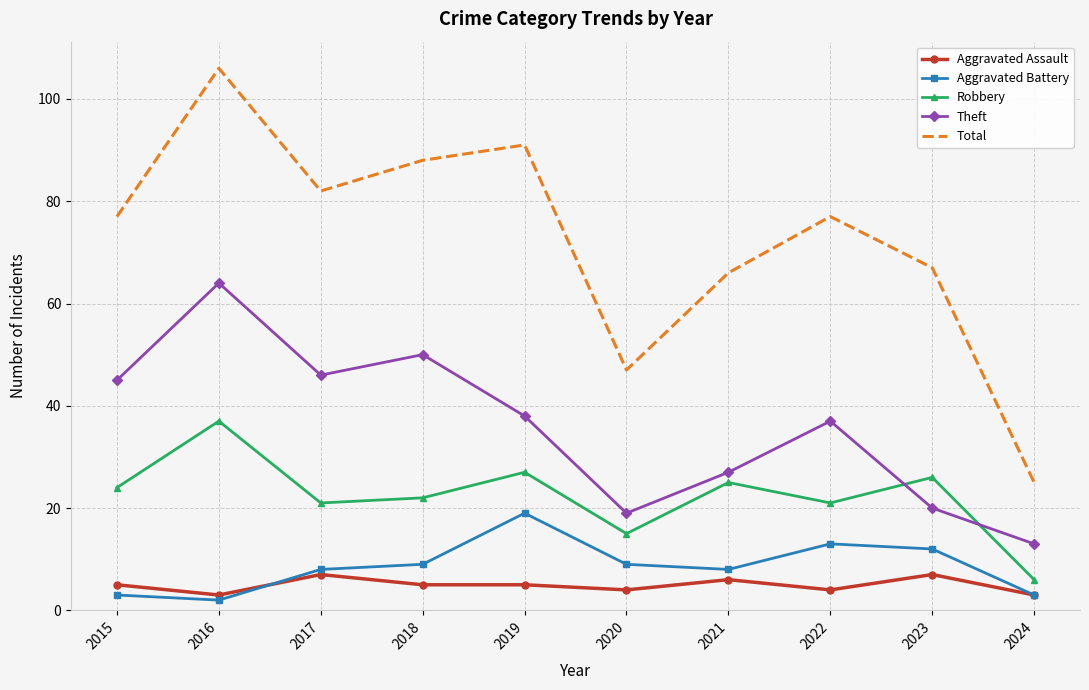

What is the difference between the highest and lowest values at 2016?

104